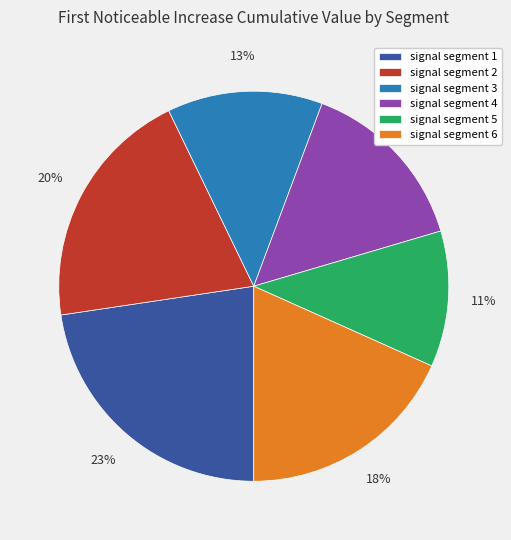

What is the largest slice in the pie chart?

signal segment 1